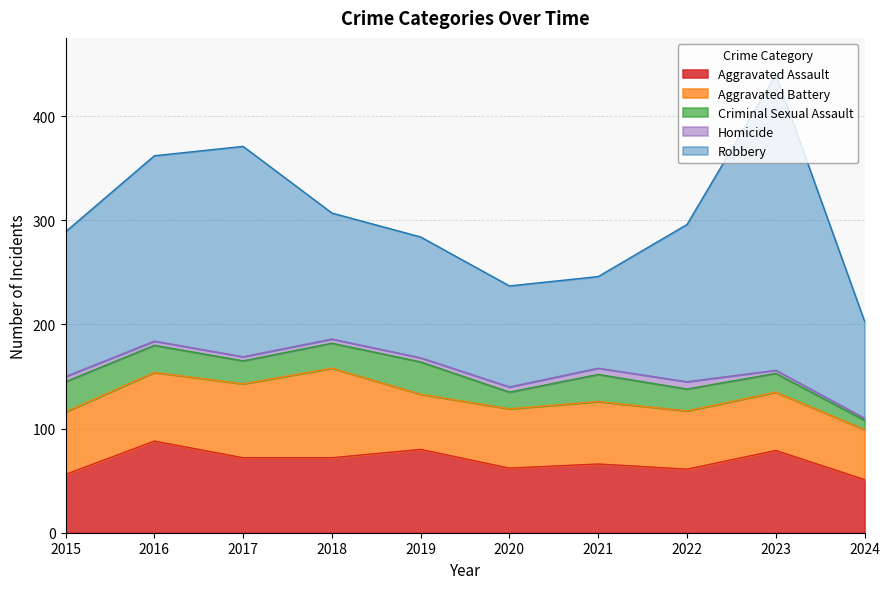

At which category does the chart reach its peak across all series?

2023